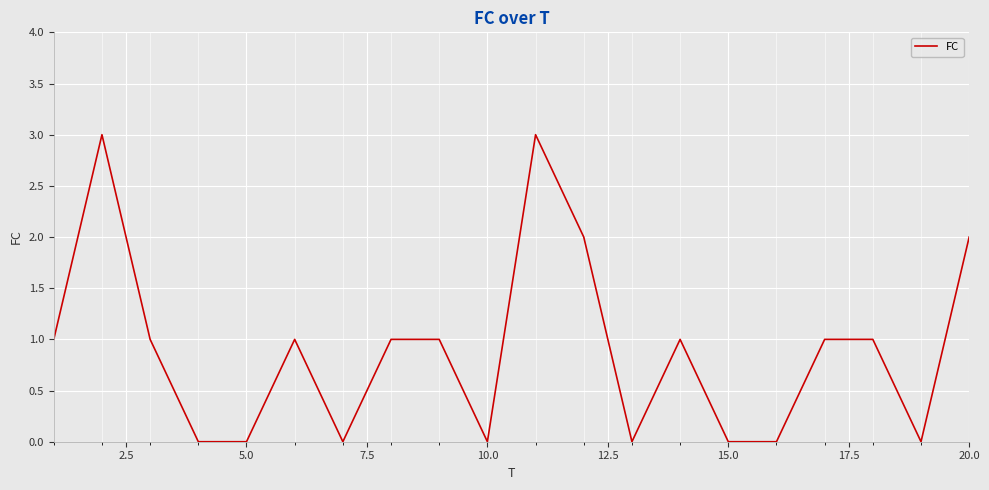

What is the greatest value displayed?

3